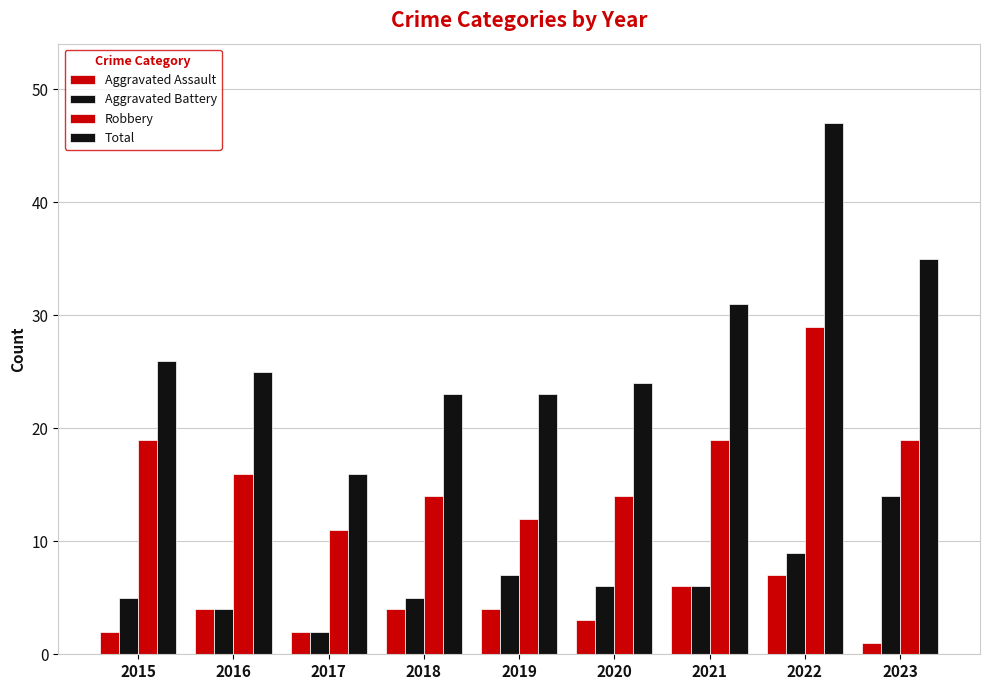

How many values in the Robbery series are below 16?

4